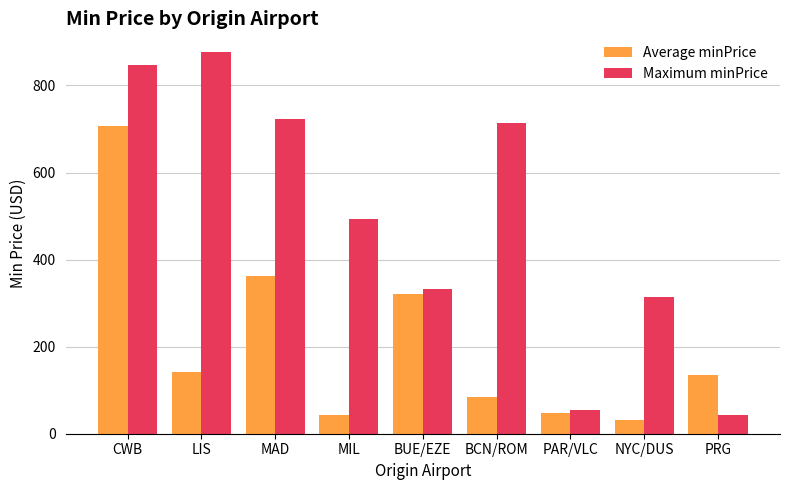

List the series in order of their overall mean, lowest first.

Average minPrice, Maximum minPrice